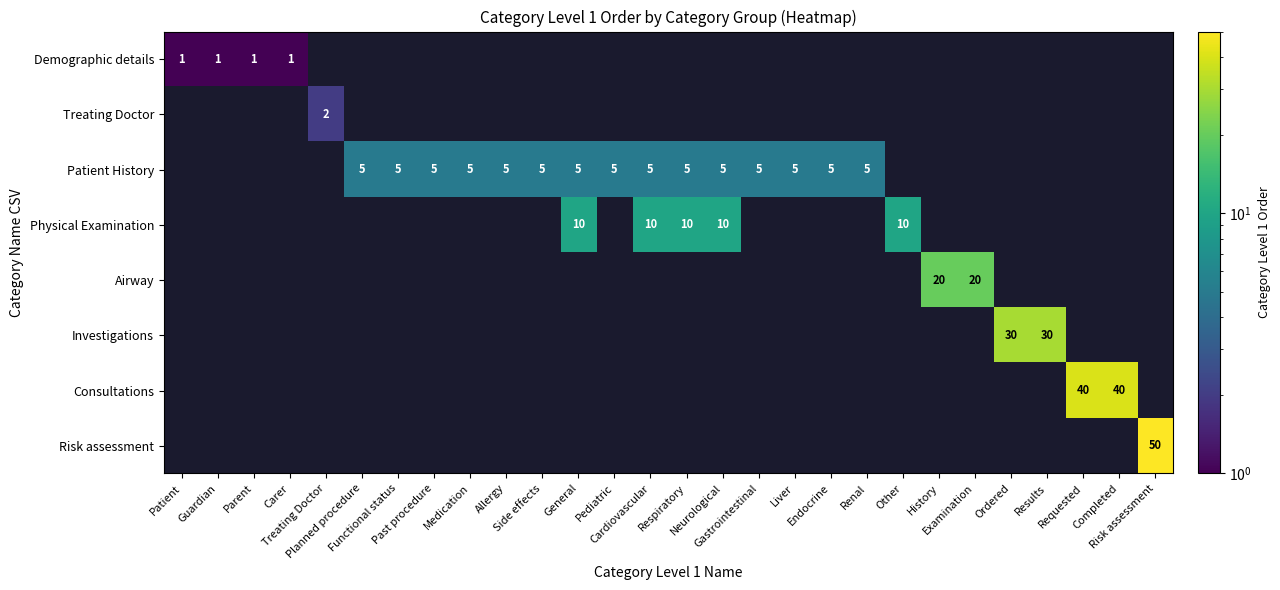

What is the total value across all series at Pediatric?

5